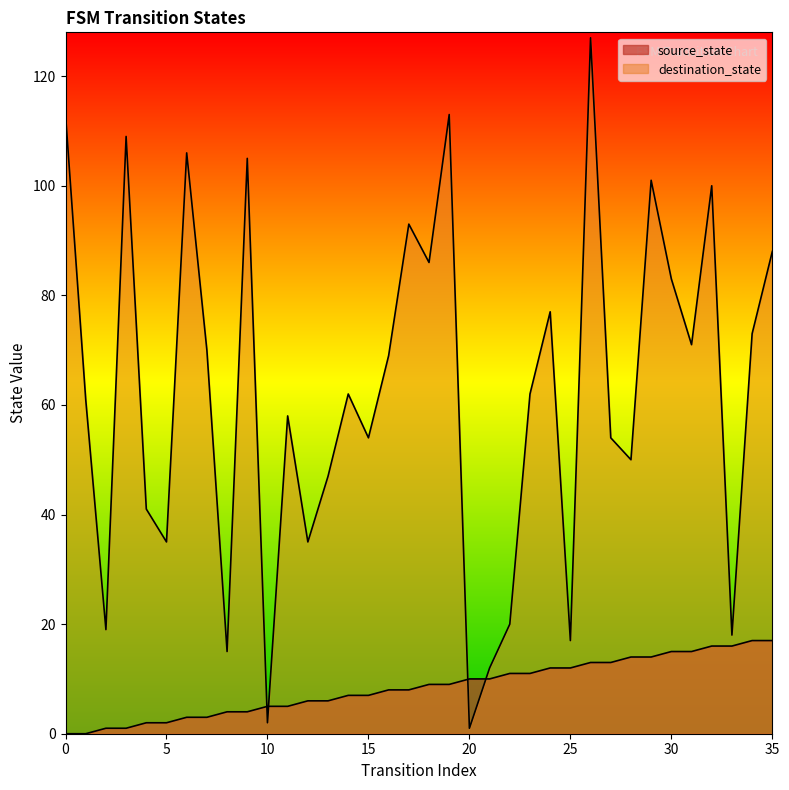

Where does the source_state series first go above 9?

20